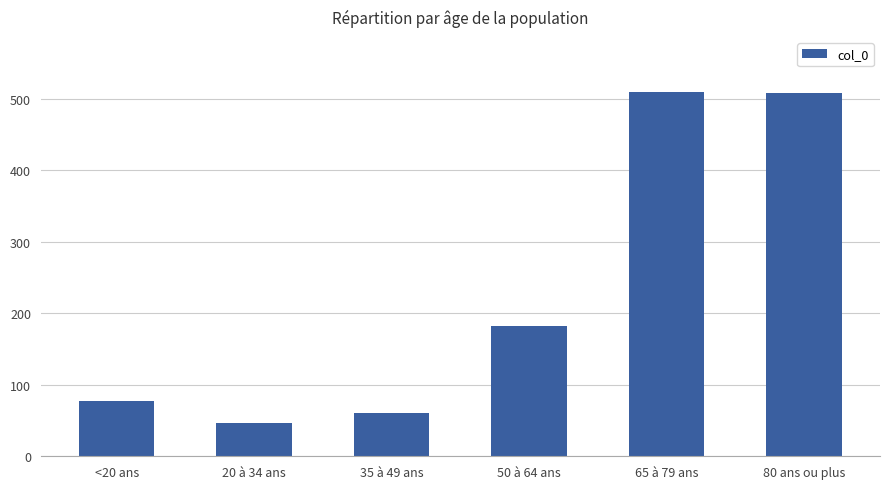

What is the approximate value at 20 à 34 ans, to the nearest 5?

45